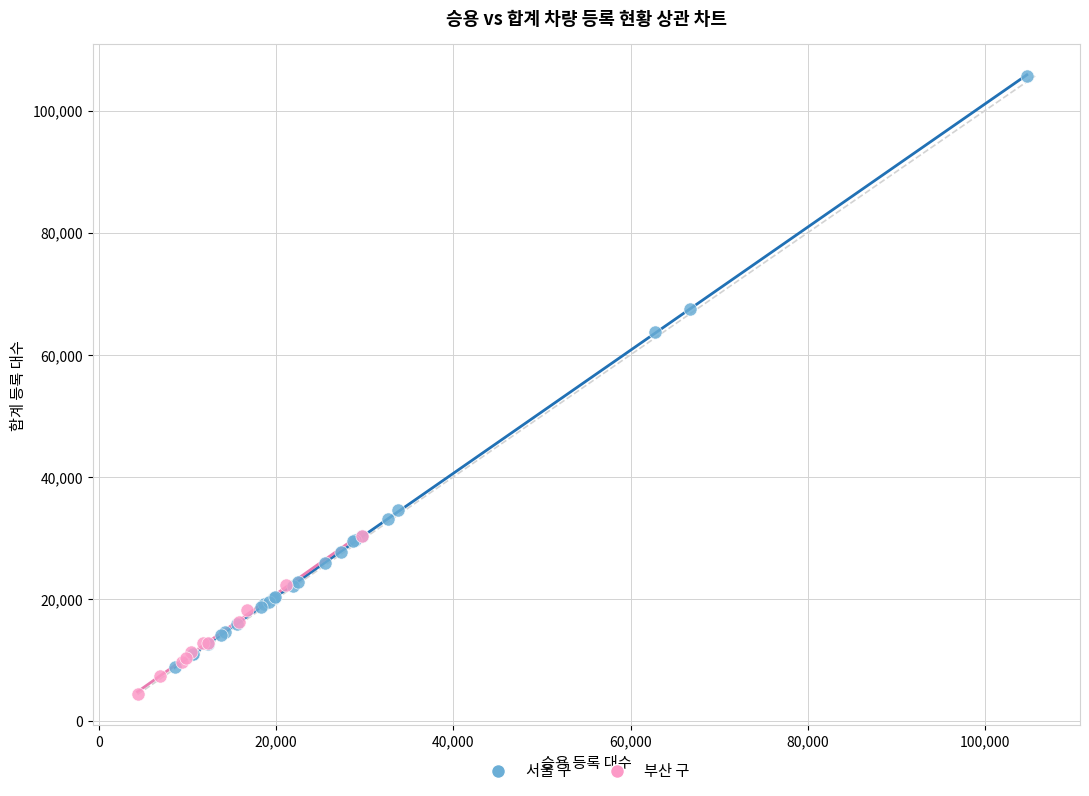

Which series reaches the maximum Y coordinate?

서울 구